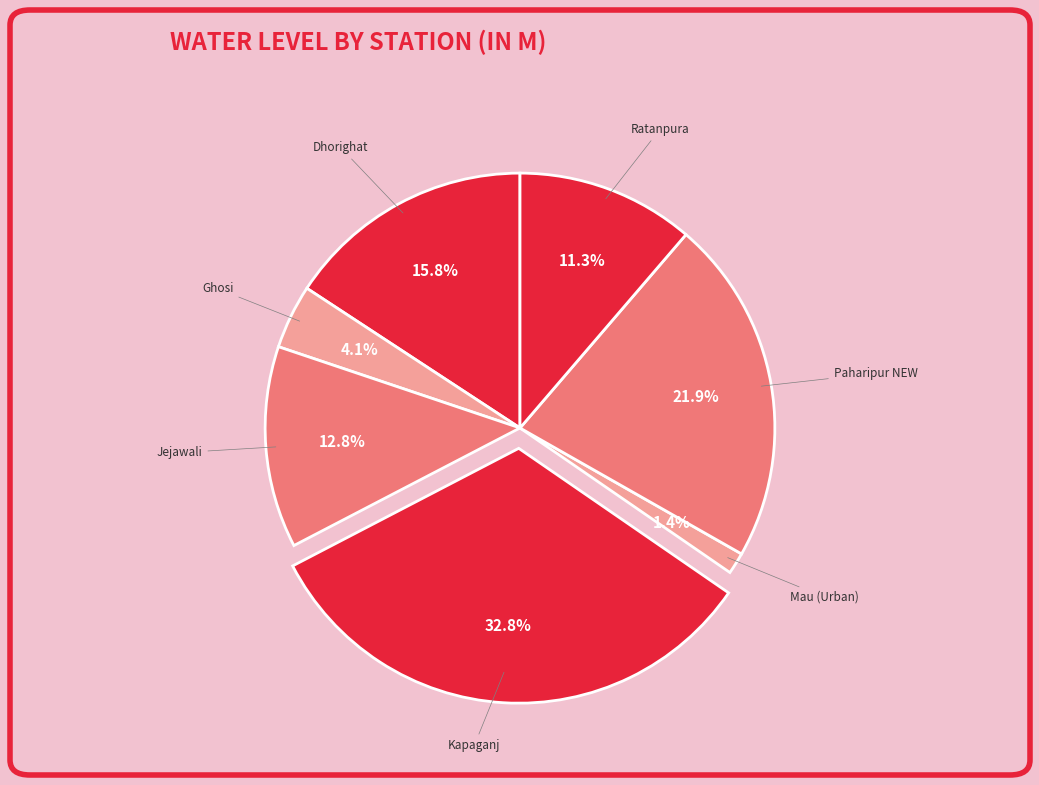

Is there any slice that represents more than half of the pie?

No